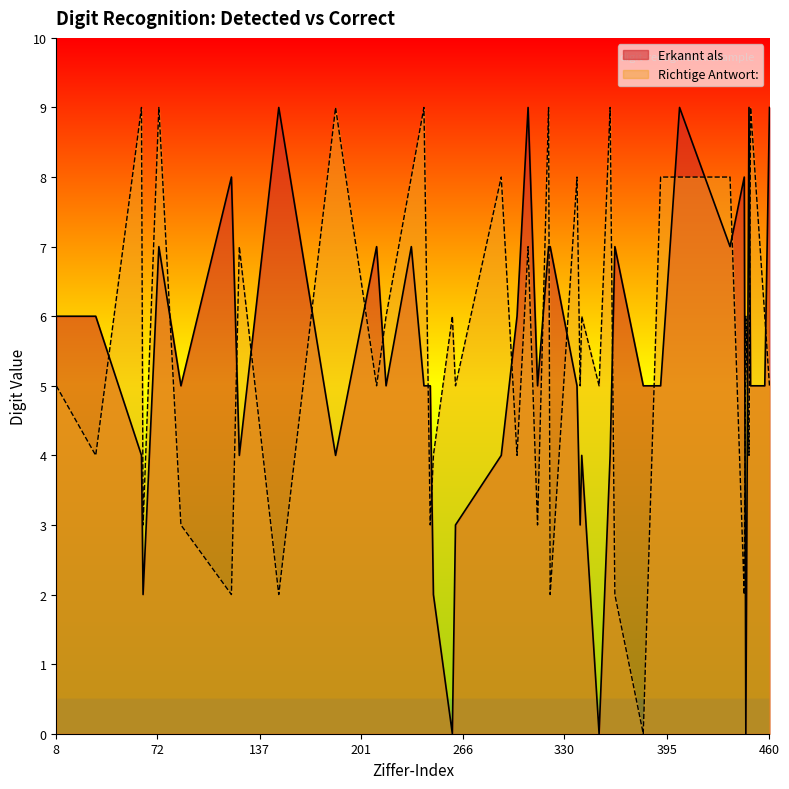

Which category has the lowest value in the Richtige Antwort series?

380